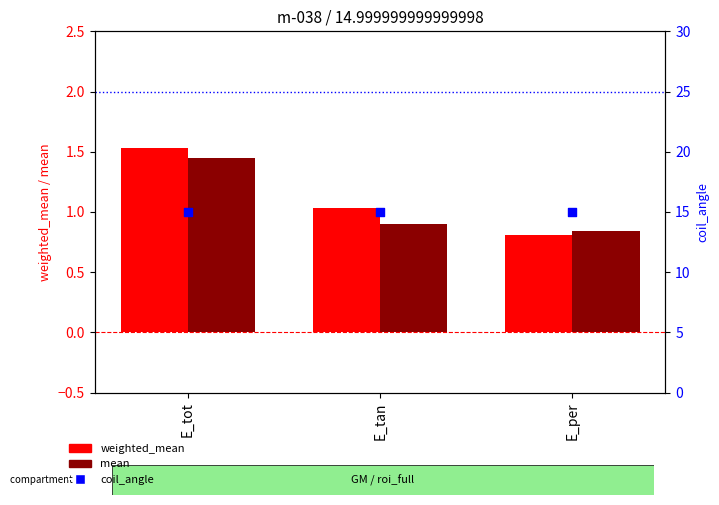

Which series reaches the maximum Y coordinate?

coil_angle